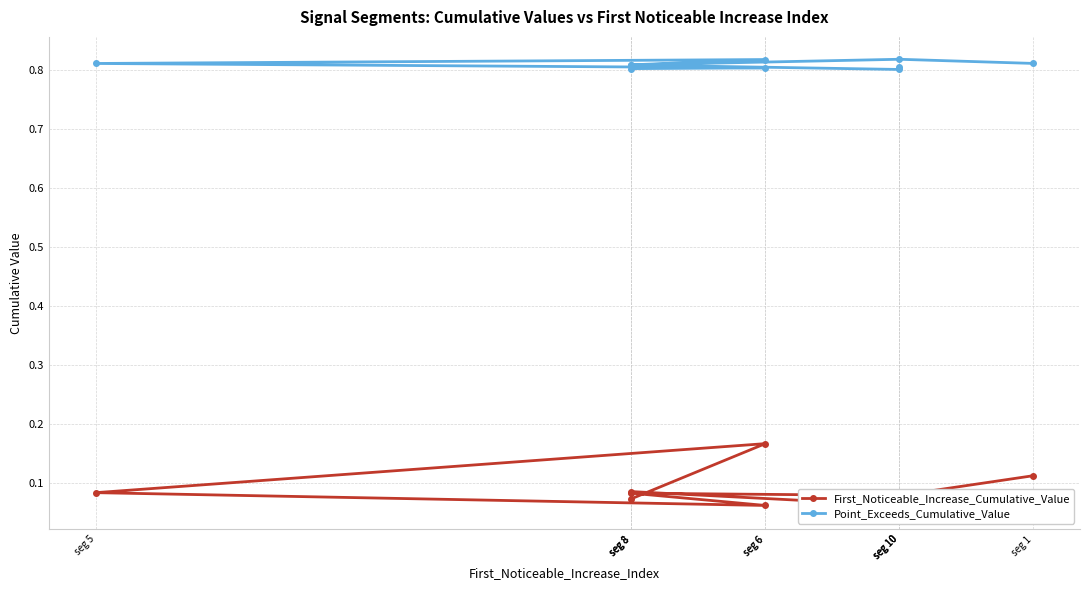

Which category has the lowest value in the Point_Exceeds_Cumulative_Value series?

seg 10